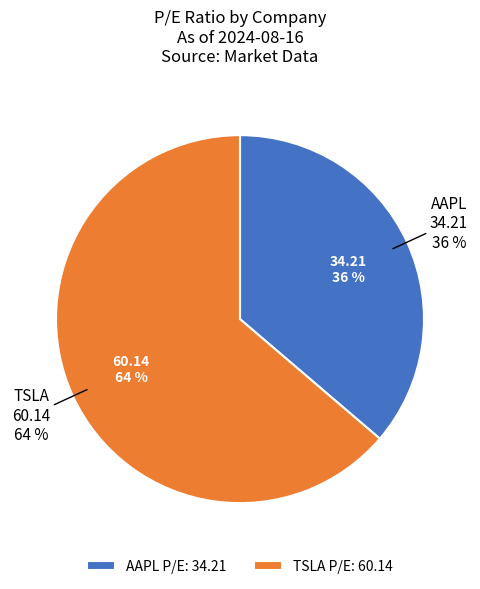

To the nearest percent, what percentage of the pie is TSLA?

64%